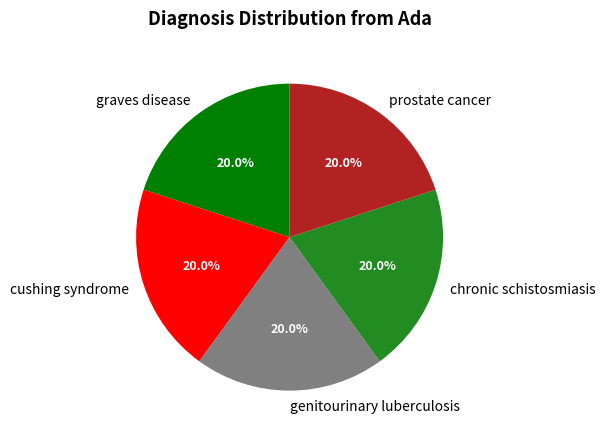

Approximately how many times larger is the value at chronic schistosmiasis compared to genitourinary luberculosis?

1.0